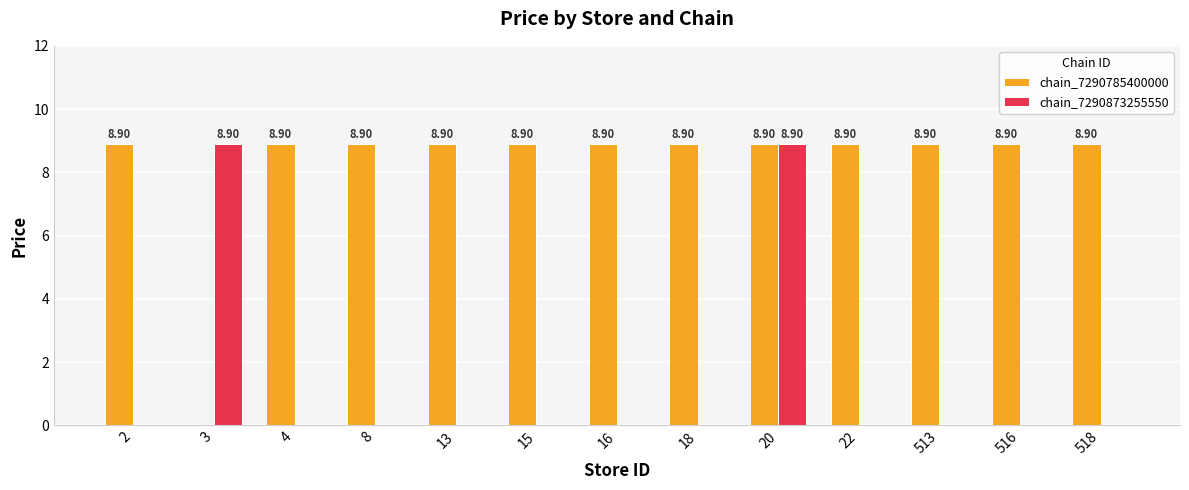

How many values in the chain_7290785400000 series exceed 8?

12